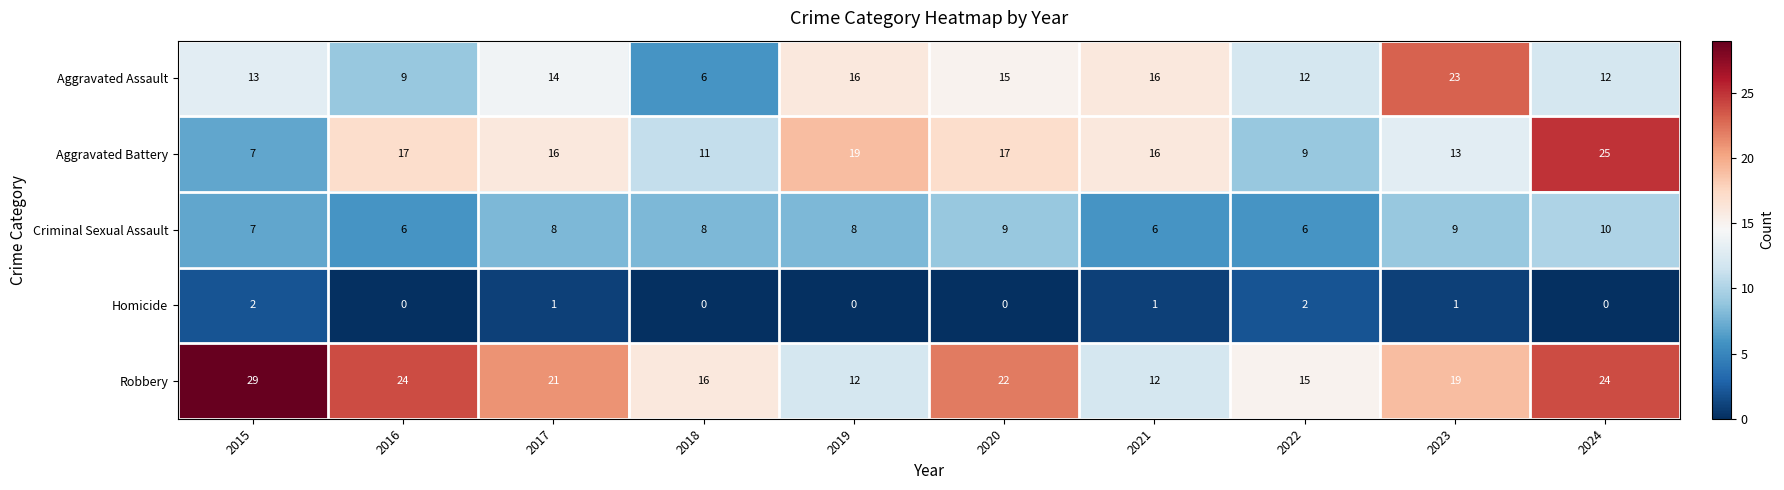

How many data points does each series have?

10